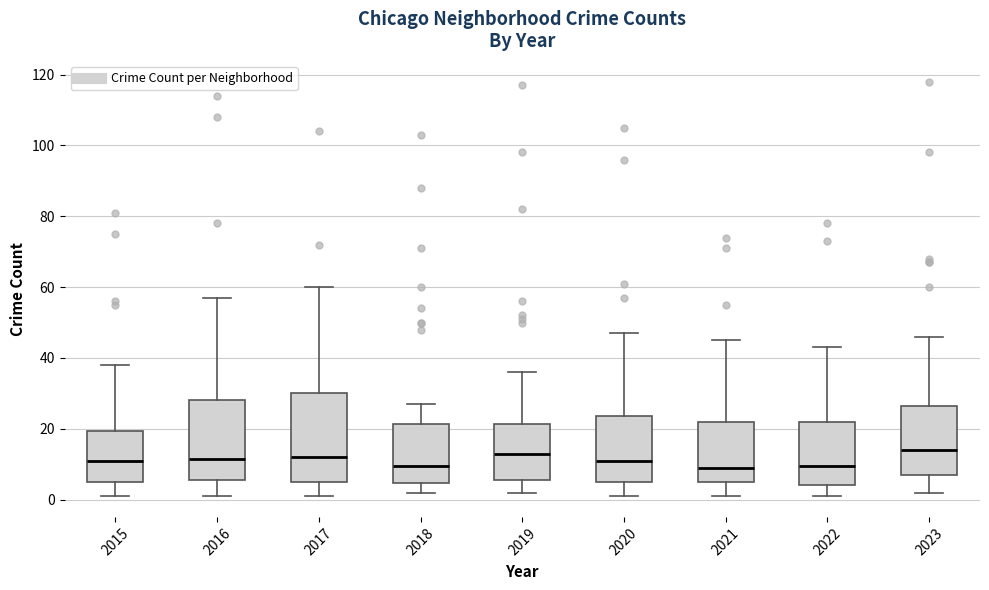

Reading left to right, transcribe this box plot: for each box, give where its median line is, the range the box spans, and where its two whiskers end, as read against the y-axis. The values are not printed on the chart, so give them approximately, as read against the axis.

2015: median 12, box 6 to 20, whiskers 2 to 38
2016: median 12, box 6 to 28, whiskers 2 to 58
2017: median 12, box 6 to 30, whiskers 2 to 60
2018: median 10, box 4 to 22, whiskers 2 to 28
2019: median 14, box 6 to 22, whiskers 2 to 36
2020: median 12, box 6 to 24, whiskers 2 to 48
2021: median 10, box 6 to 22, whiskers 2 to 46
2022: median 10, box 4 to 22, whiskers 2 to 44
2023: median 14, box 8 to 26, whiskers 2 to 46